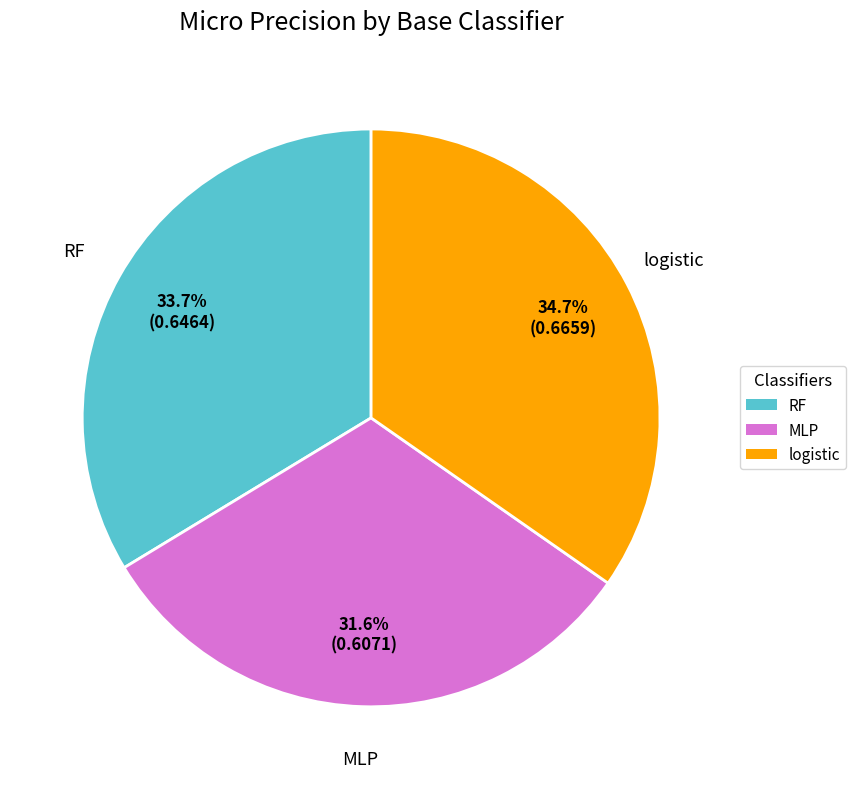

How much of the chart is everything except logistic?

65.3%